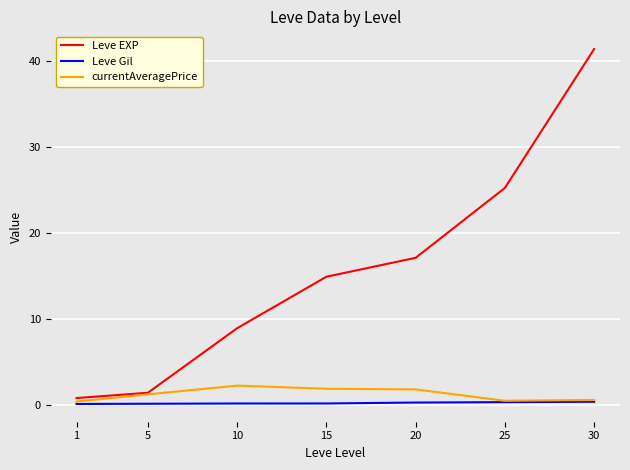

What is the total value across all series at 15?

17.0